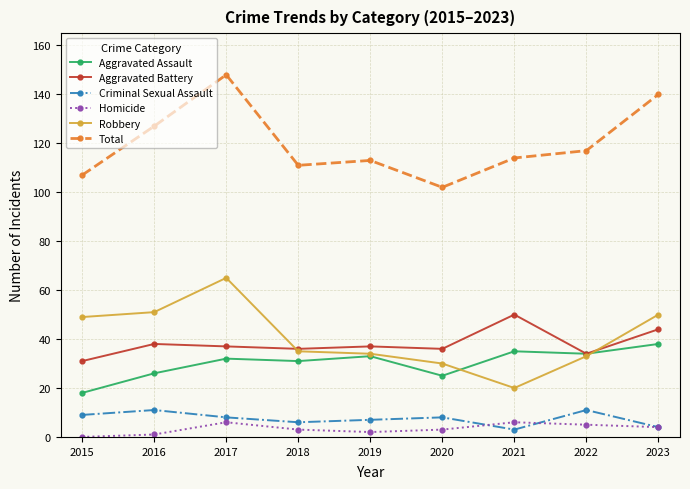

At 2021, list the series in order from smallest to largest.

Criminal Sexual Assault, Homicide, Robbery, Aggravated Assault, Aggravated Battery, Total